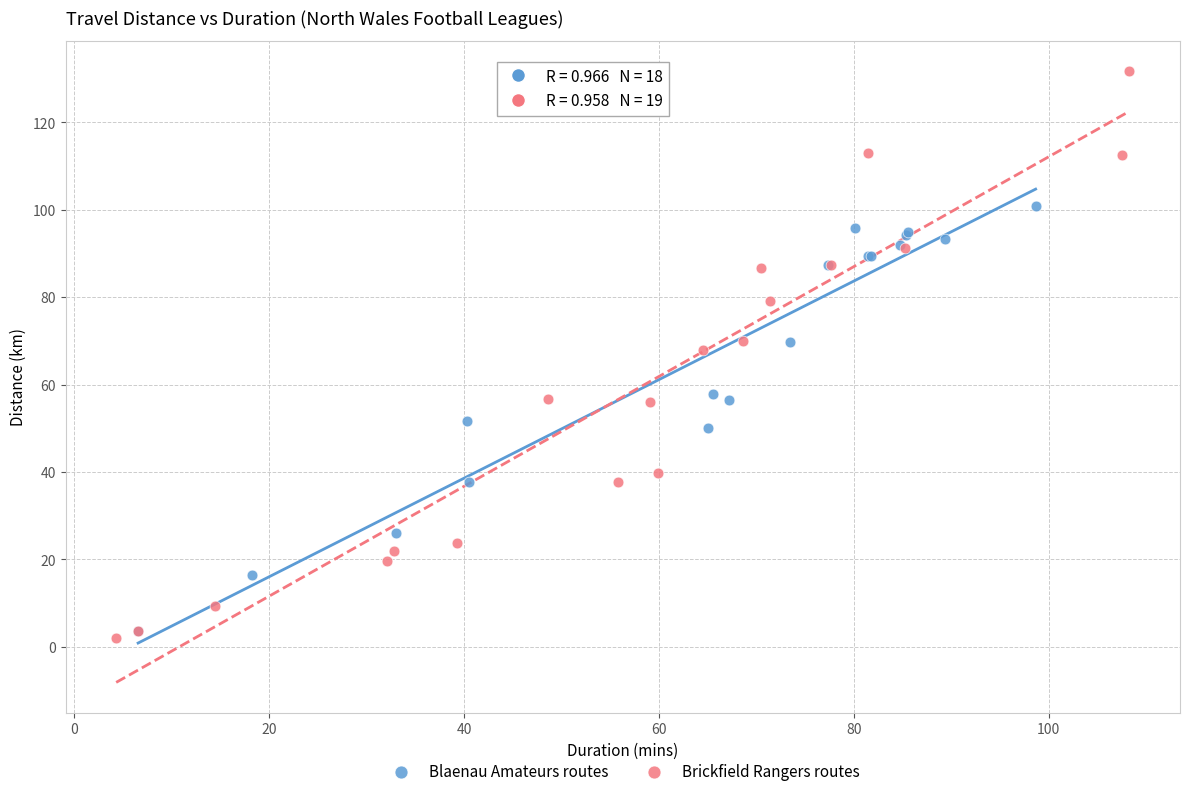

Which series reaches the maximum Y coordinate?

Brickfield Rangers routes